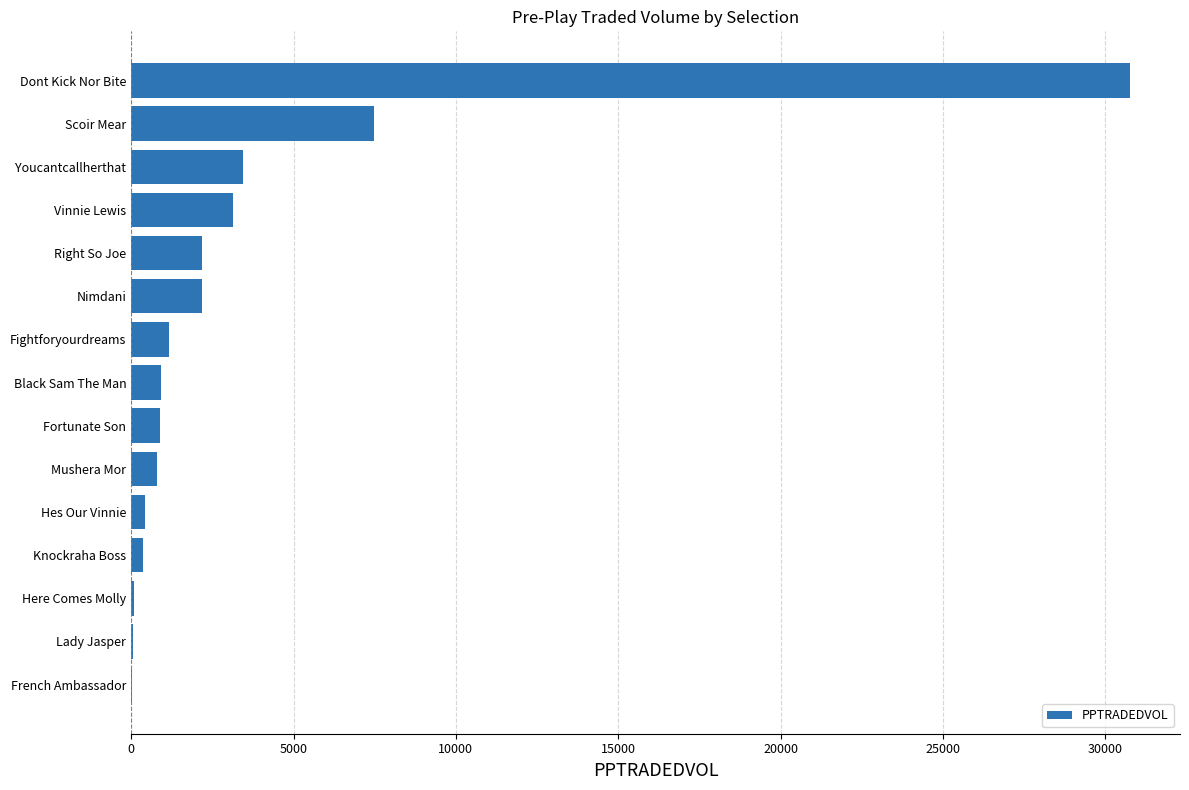

What value does the data have at Fortunate Son?

889.7